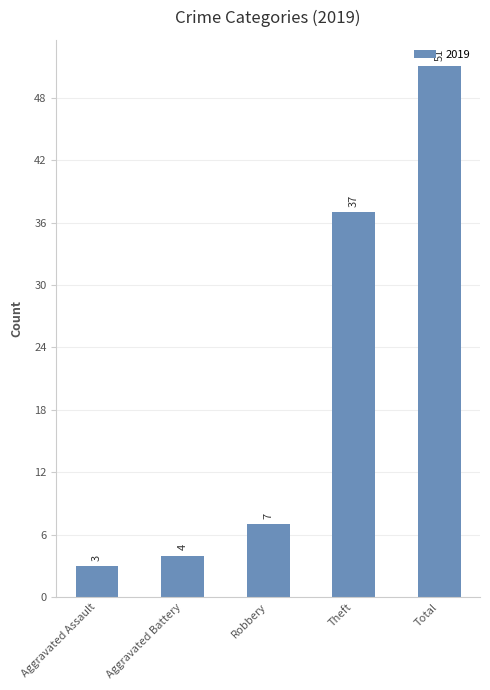

Reading left to right, what are all the values shown in this chart?

Aggravated Assault=3	Aggravated Battery=4	Robbery=7	Theft=37	Total=51